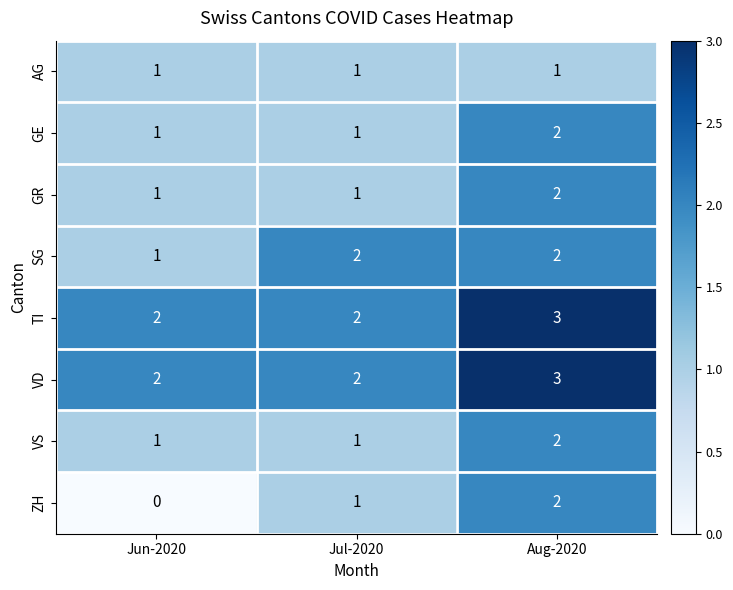

Which series has the widest spread of values?

ZH